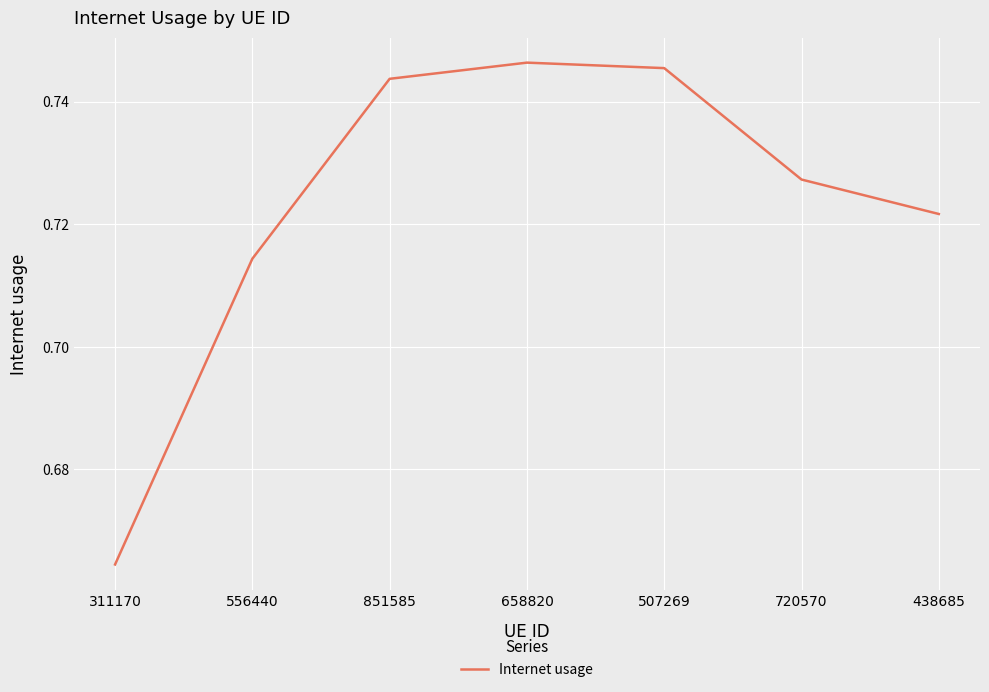

List the labels in order of value, smallest first.

311170, 556440, 438685, 720570, 851585, 507269, 658820